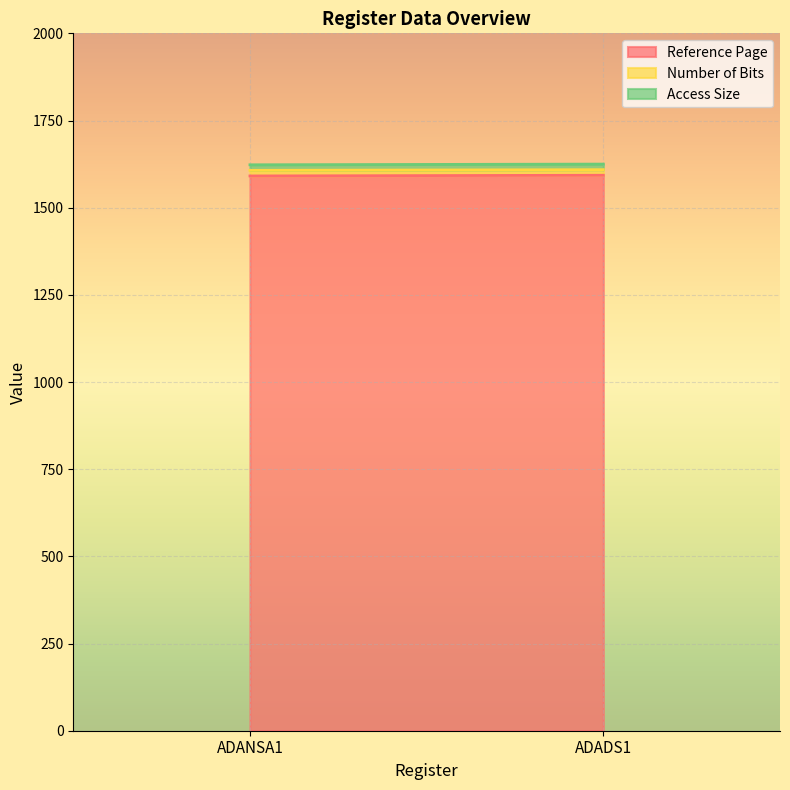

Which category has the highest value in the Reference Page series?

ADADS1